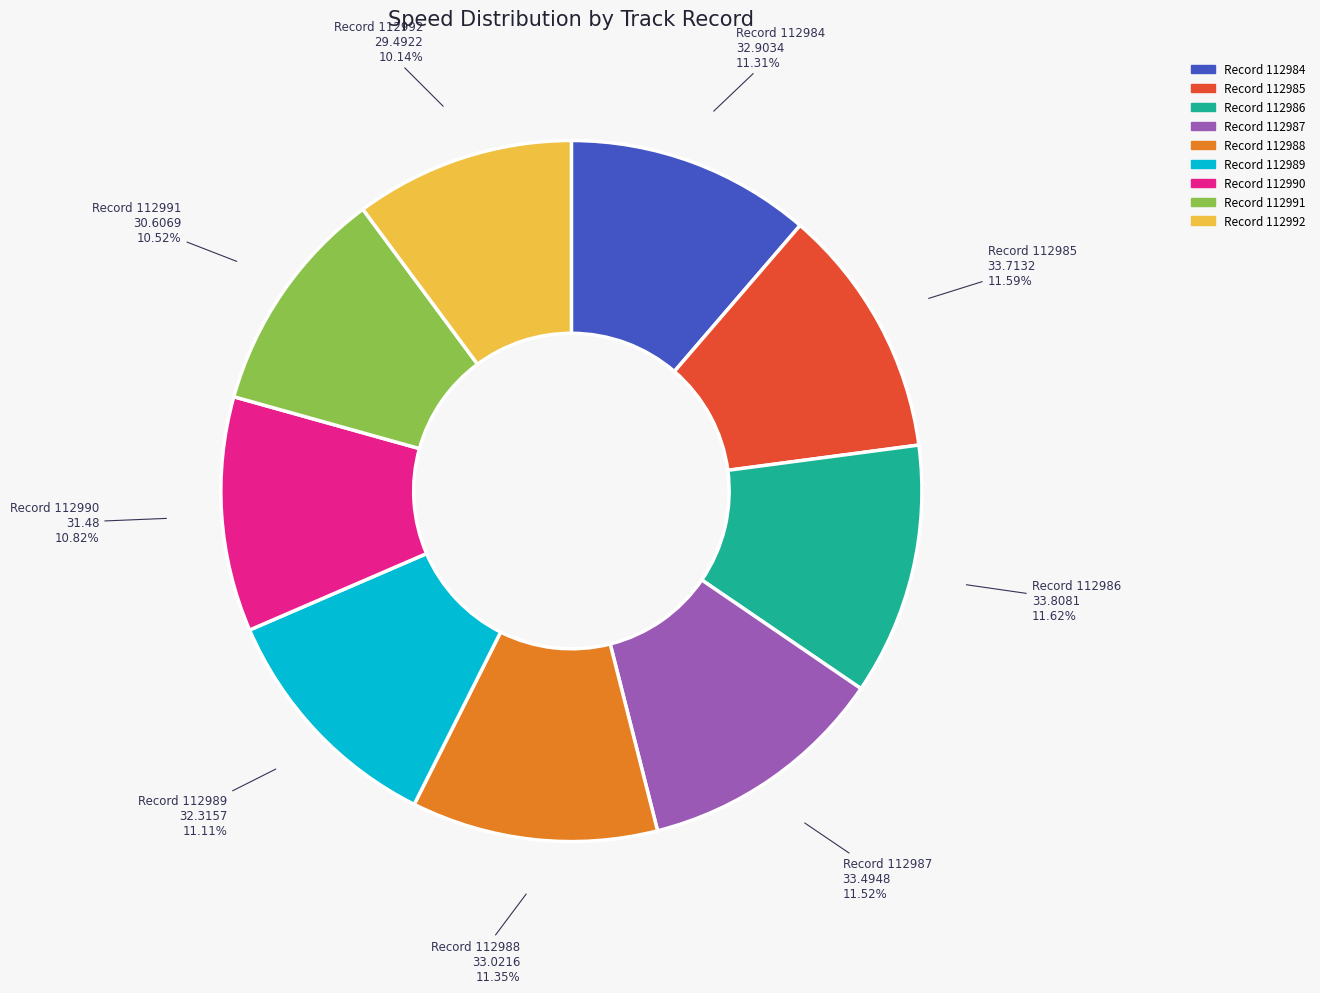

Is there any slice that represents more than half of the pie?

No